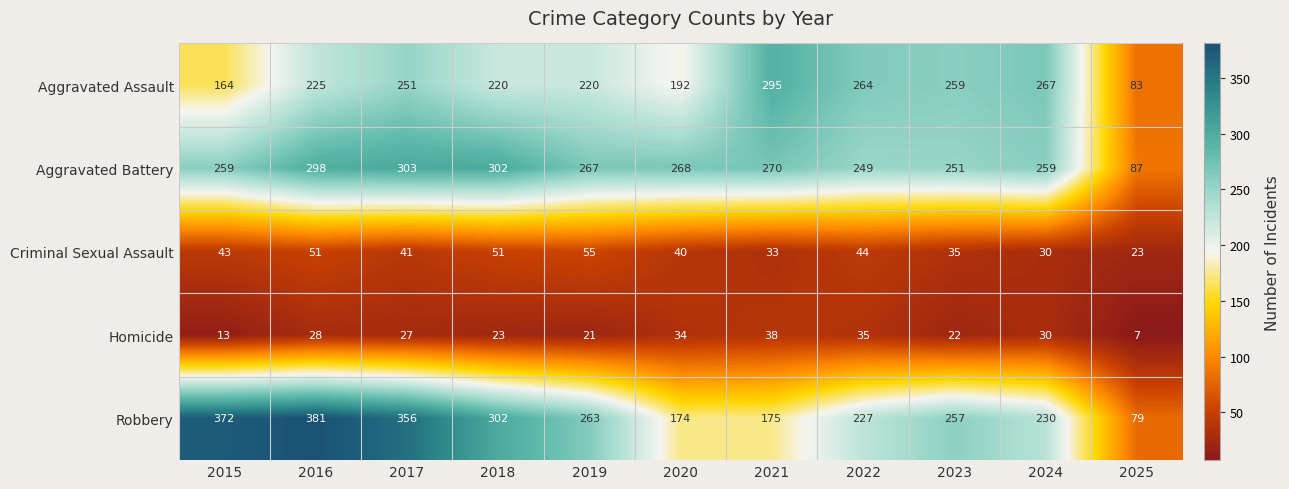

Which series changed the most between 2015 and 2018?

Robbery